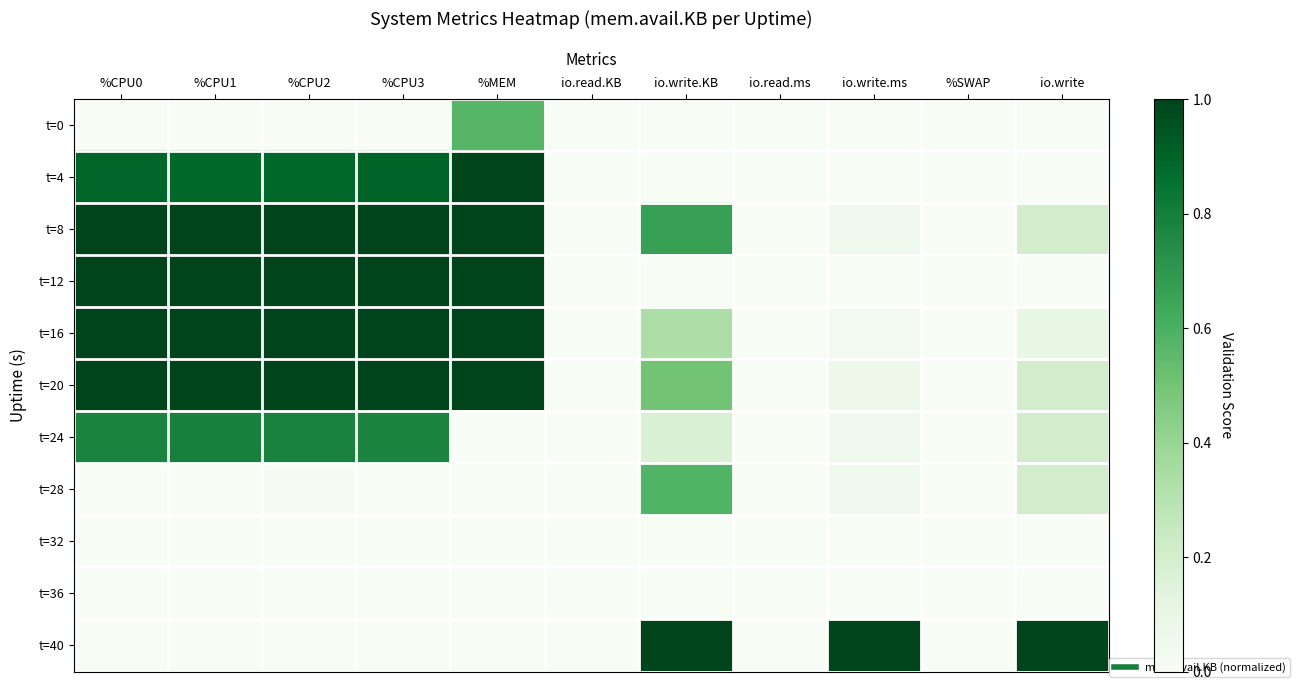

List the series in order of their peak value, highest first.

t=4, t=8, t=12, t=16, t=20, t=40, t=24, t=28, t=0, t=32, t=36